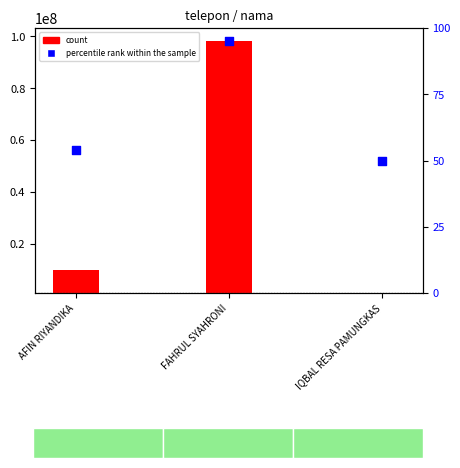

Between AFIN RIYANDIKA and FAHRUL SYAHRONI, which is larger?

FAHRUL SYAHRONI